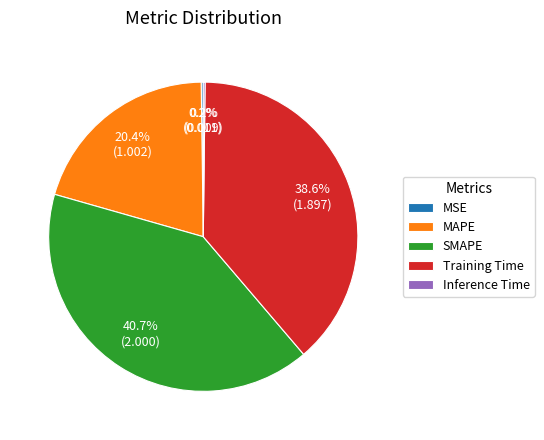

What is the total percentage of MAPE and SMAPE?

61.0%